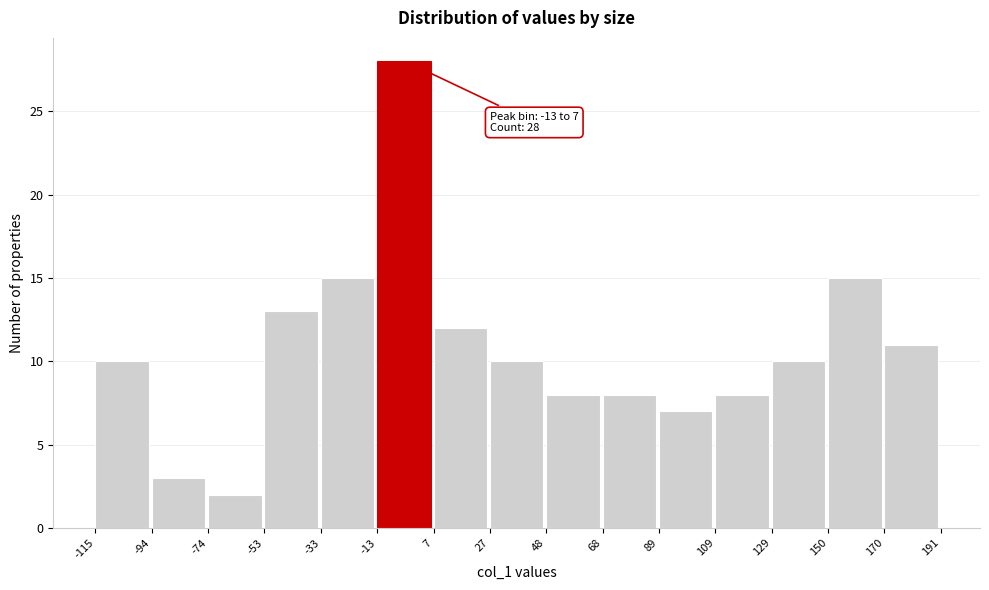

Over which range of the x-axis is the bar tallest?

-13 to 7